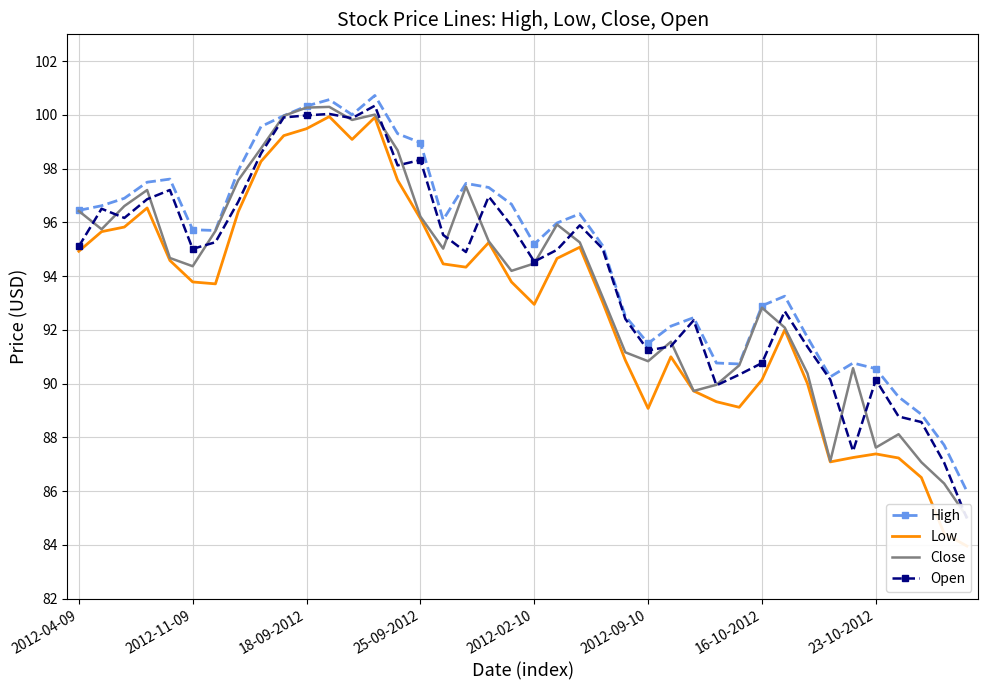

How many interior local peaks does the Low series have?

8